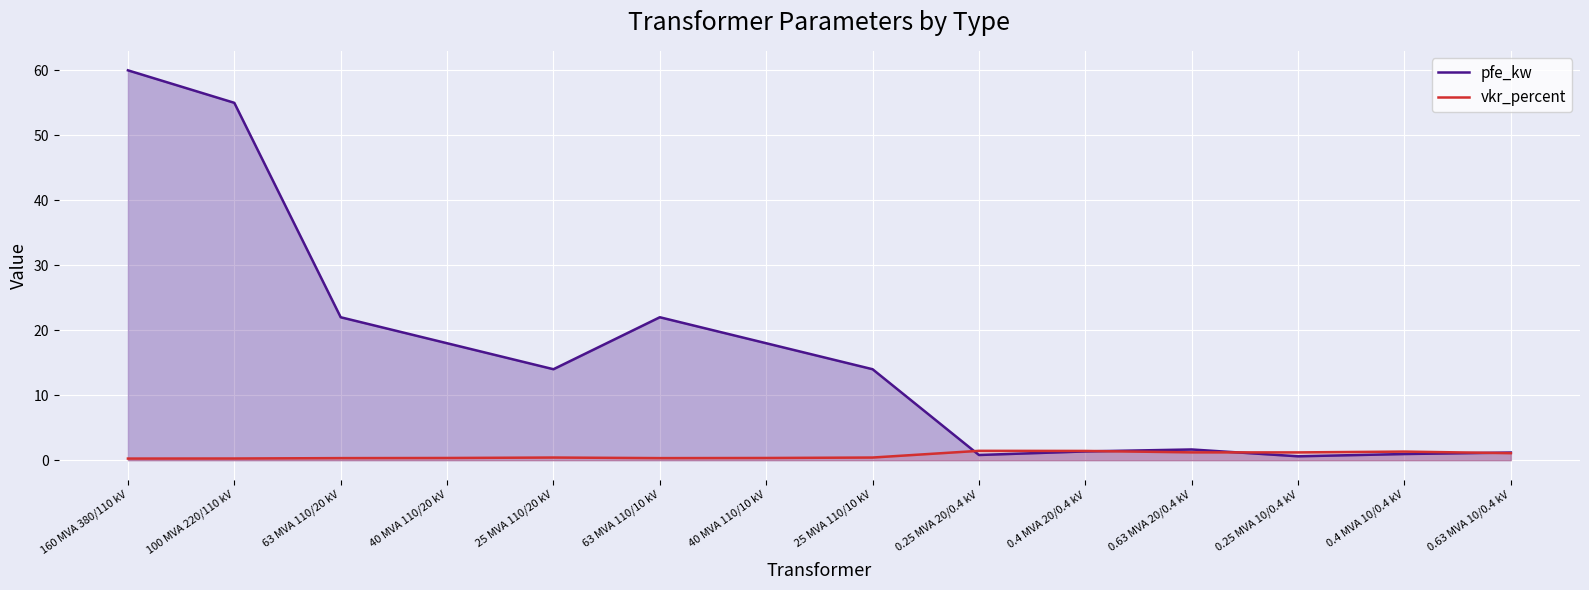

What is the value of the pfe_kw point at the 10th from the left?

1.4